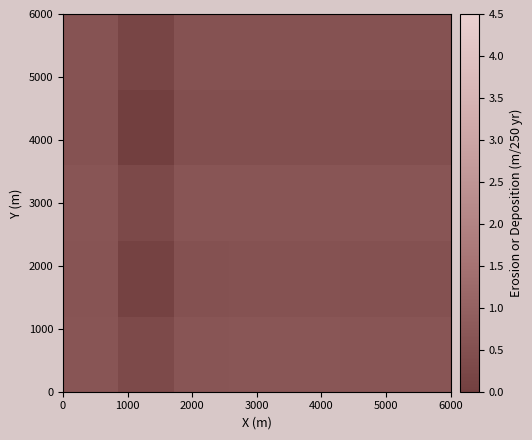

At how many categories does at least one series exceed 0?

7